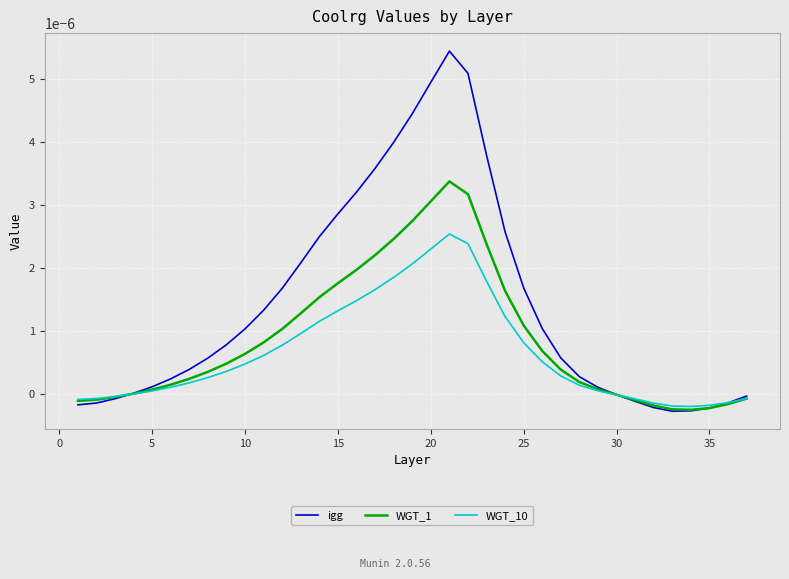

True or false: WGT_1 and WGT_10 cross at least once.

True